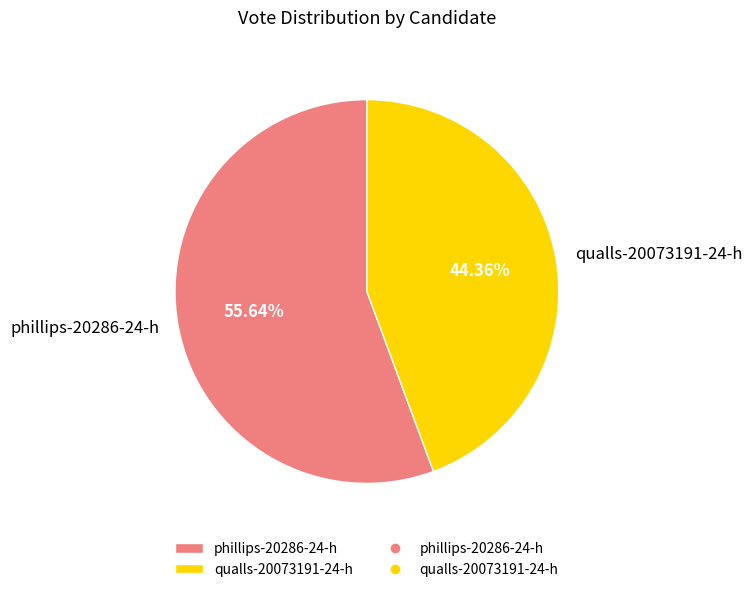

Which has a higher value, qualls-20073191-24-h or phillips-20286-24-h?

phillips-20286-24-h